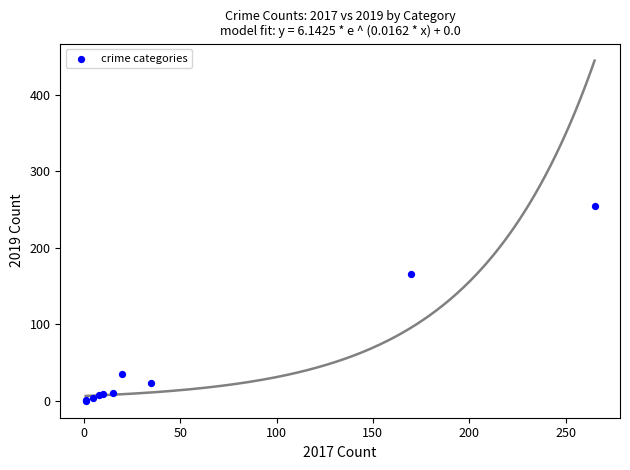

What Y value in the scatter plot is closest to 127?

166